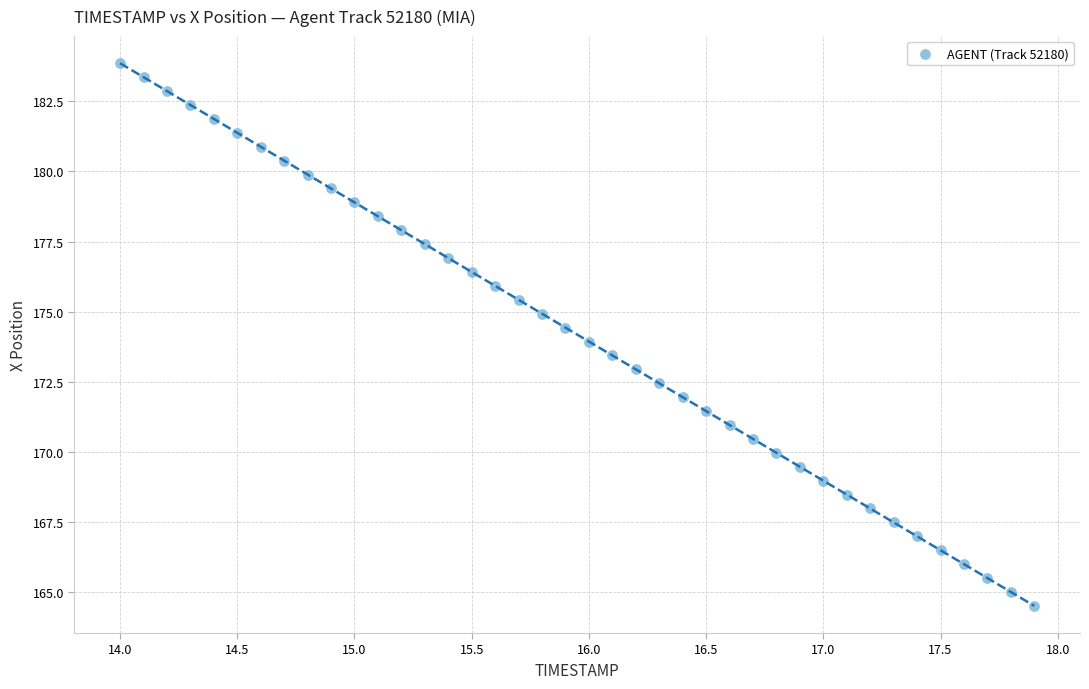

What is the range of Y values (max minus min)?

19.3